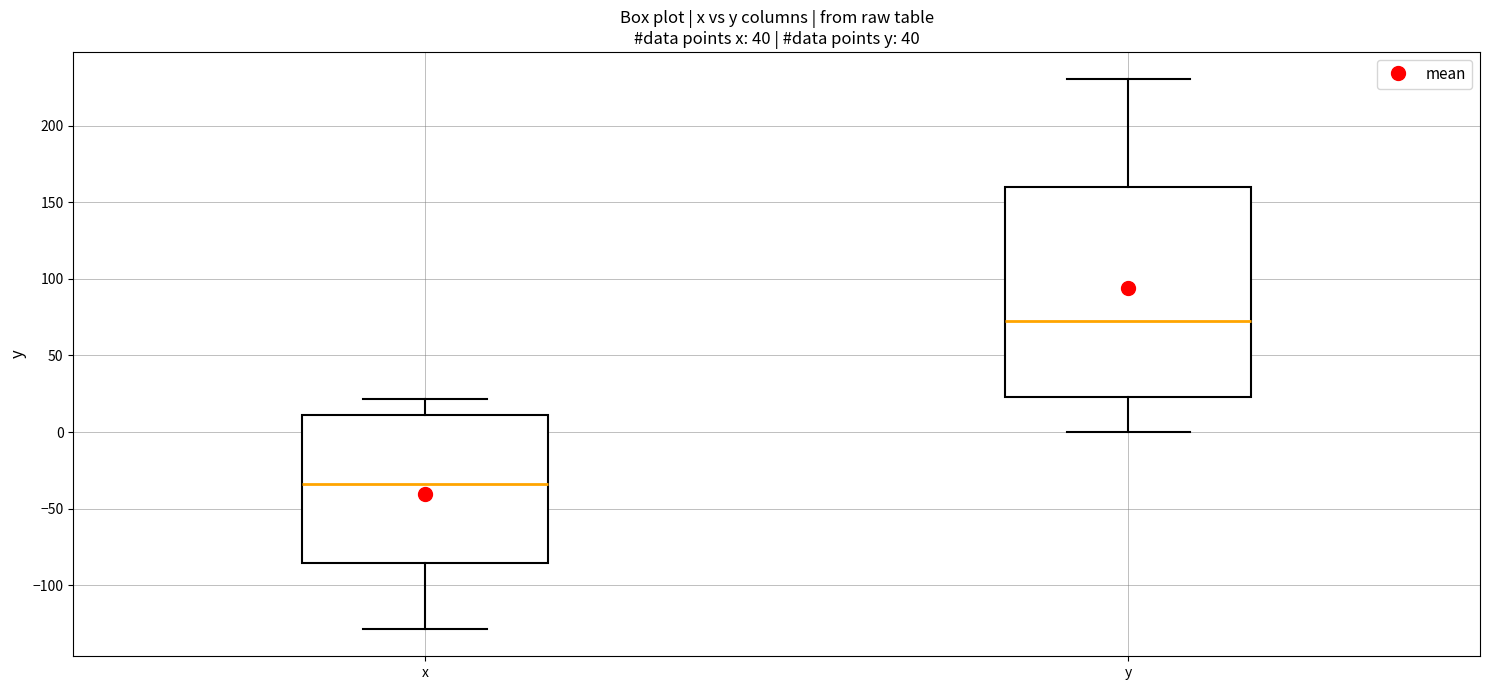

Which box has the lowest median line?

x